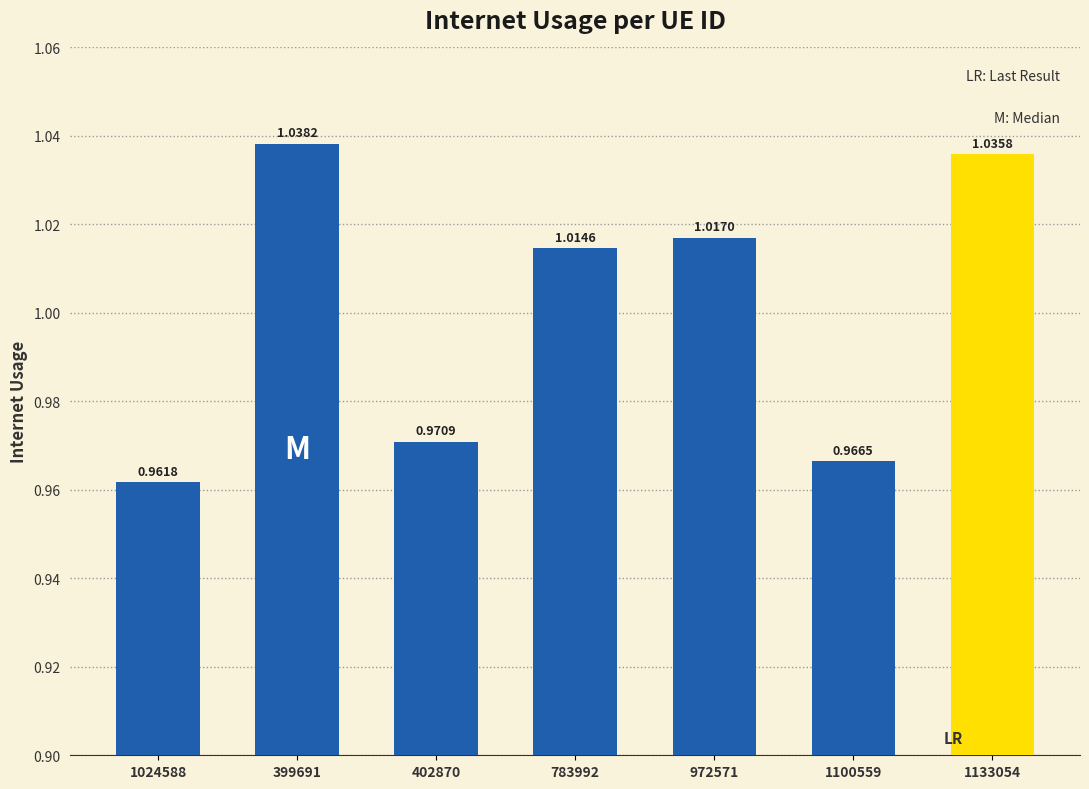

How many values are between 0 and 1?

3